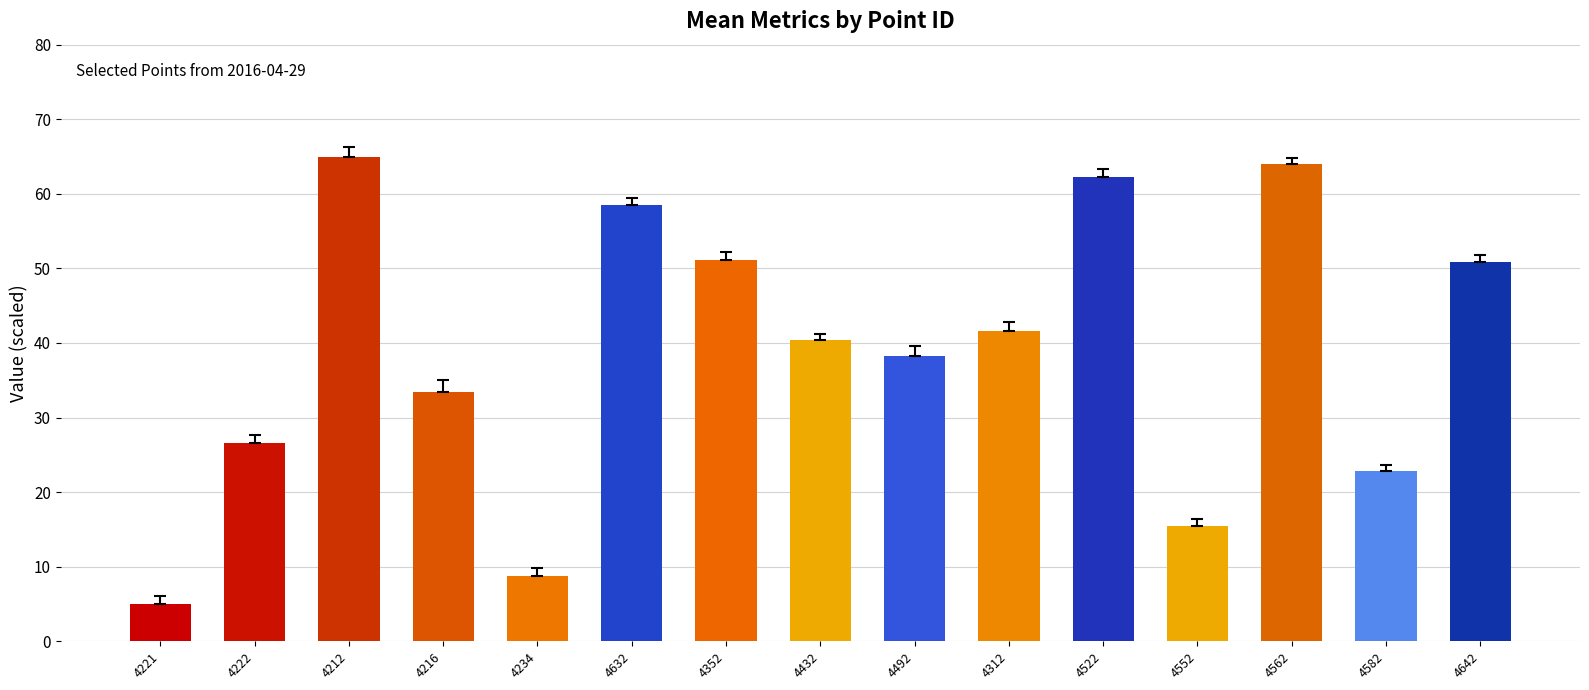

At which label does the data first exceed 40?

4212